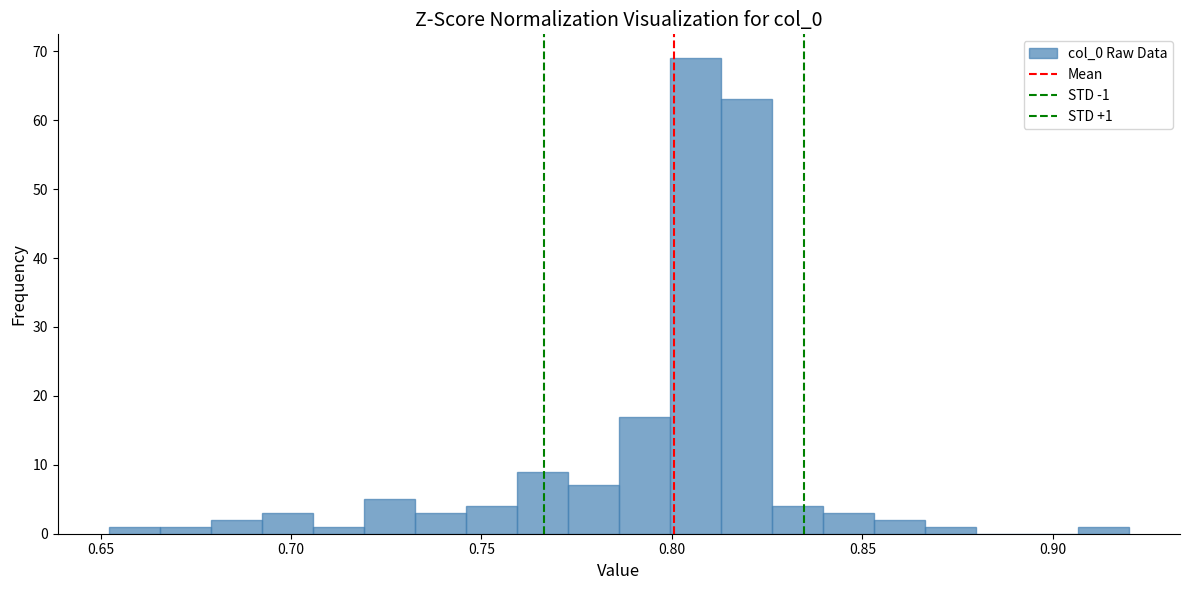

Read against the x-axis, roughly where is the centre of the tallest bar?

0.805